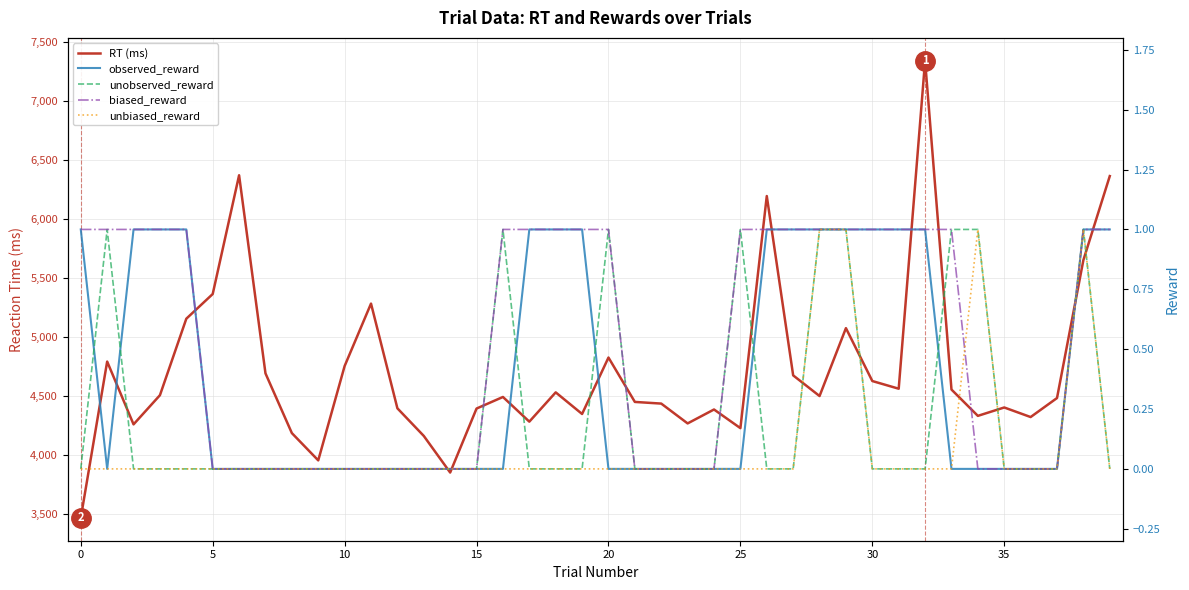

What is the value of the RT (ms) point at the 14th from the left?

4159